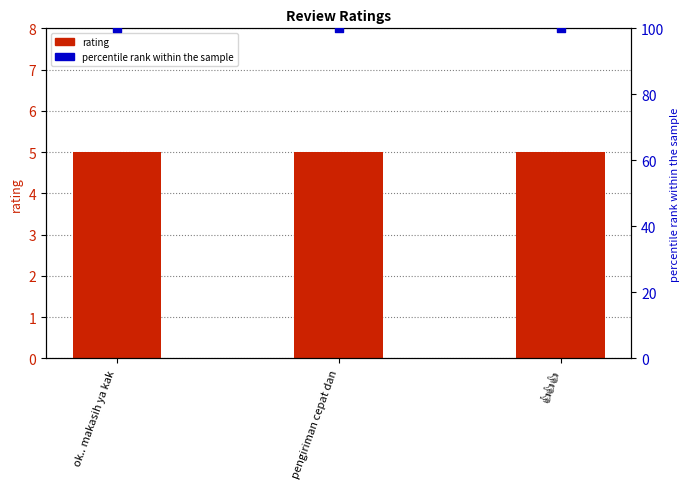

At which category is the sum across all series the highest?

ok.. makasih ya kak